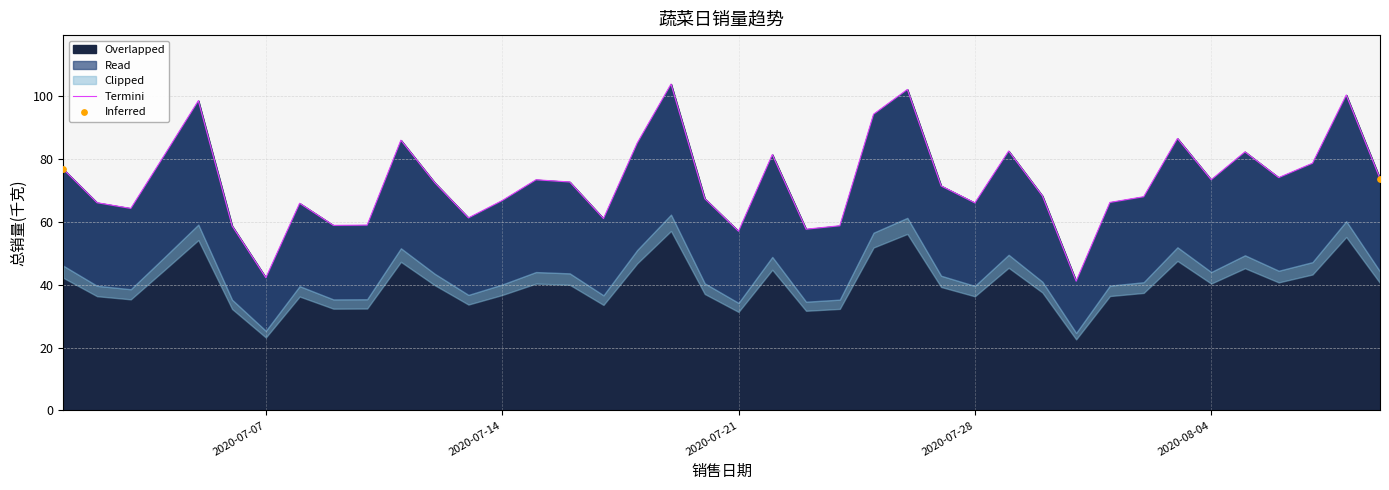

Approximately how many times larger is the value at 2020-07-10 compared to 2020-08-08?

0.6